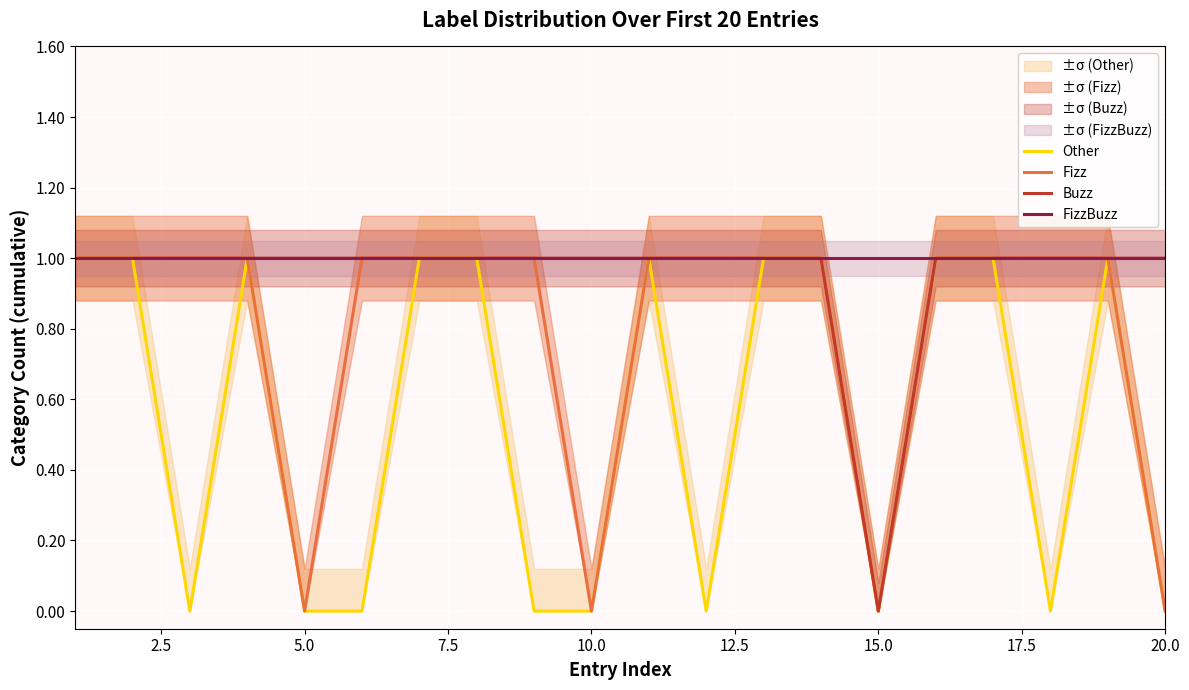

True or false: FizzBuzz has more than 2 interior local peaks.

False